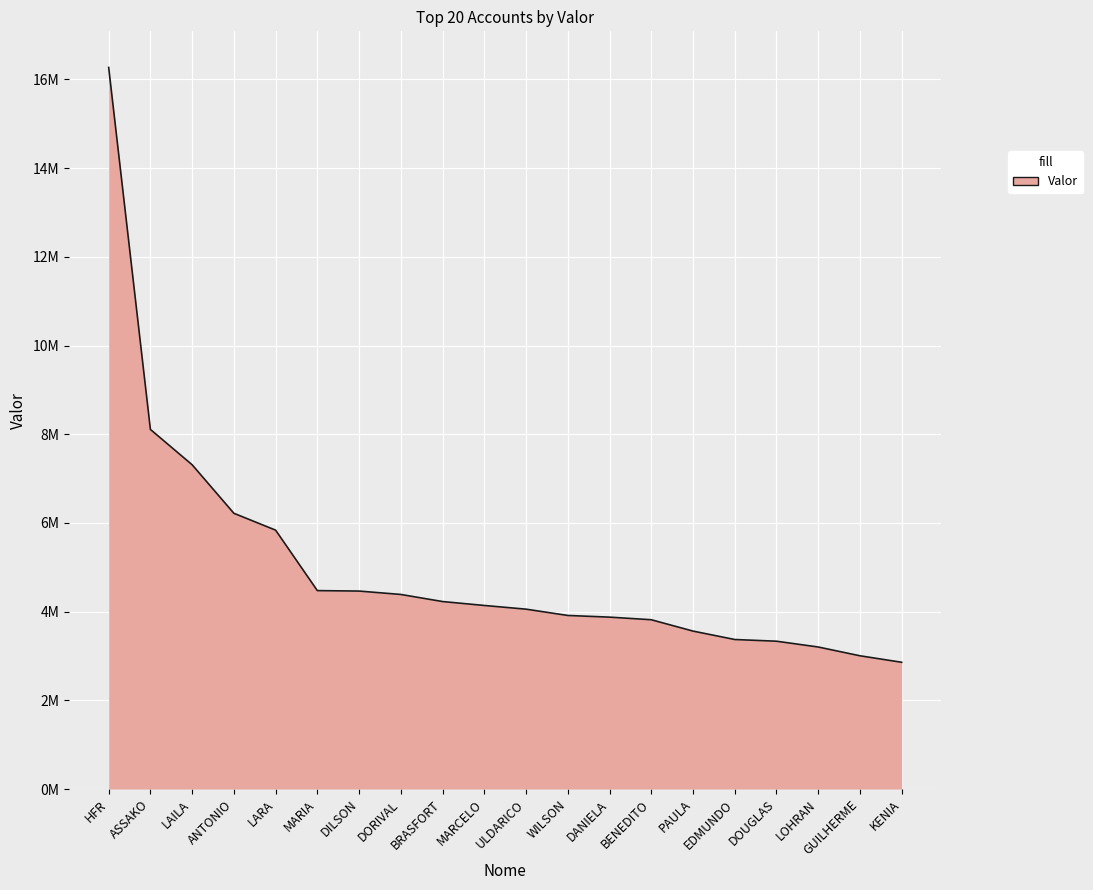

Does the chart display data point markers on the line(s)?

No